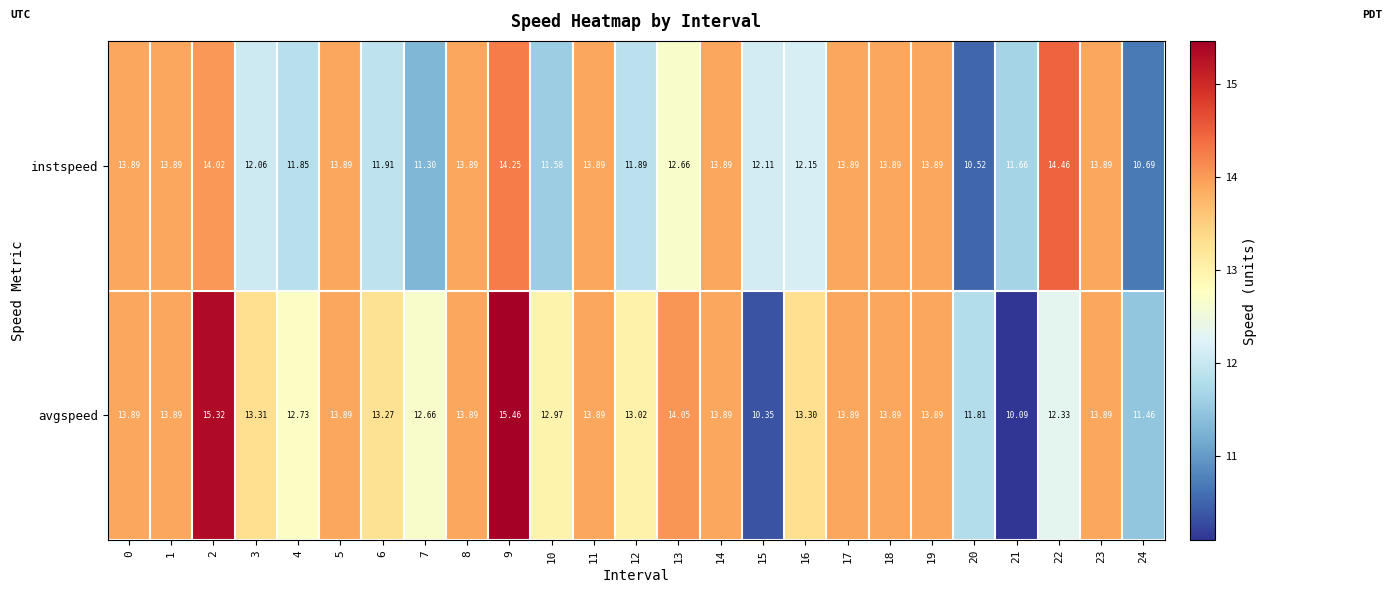

How many categories are shown in the chart?

25